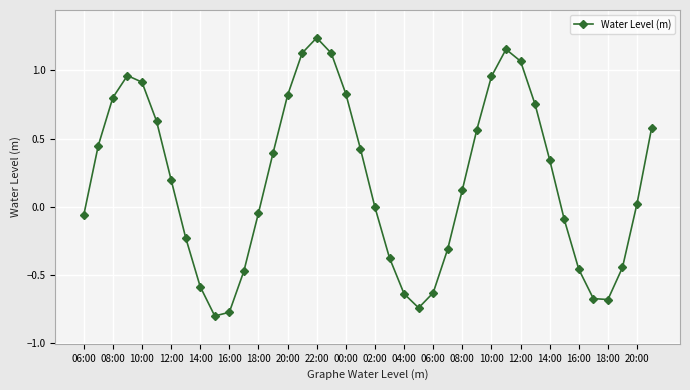

What is the difference between the maximum and minimum values?

2.0